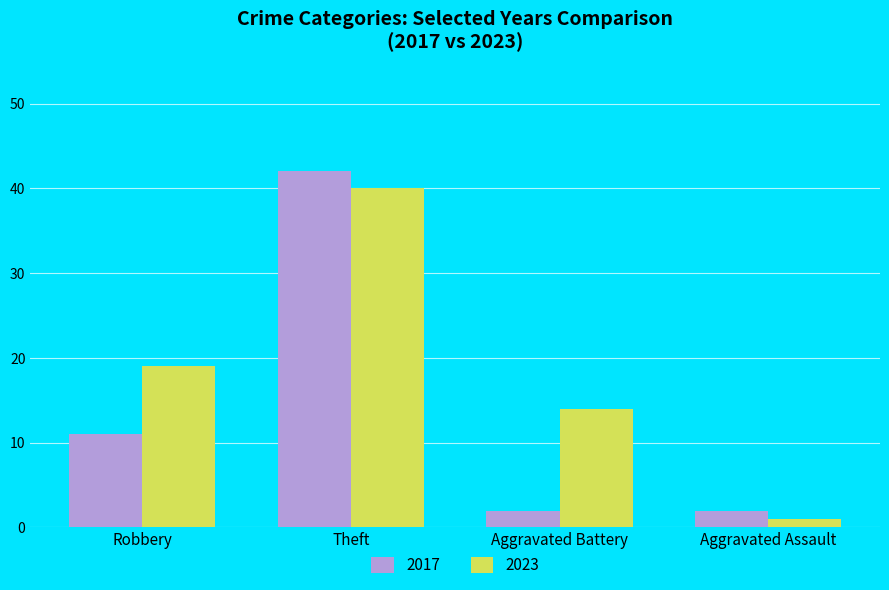

Reading left to right, what are all the values shown in this chart?

2017: 11	42	2	2
2023: 19	40	14	1